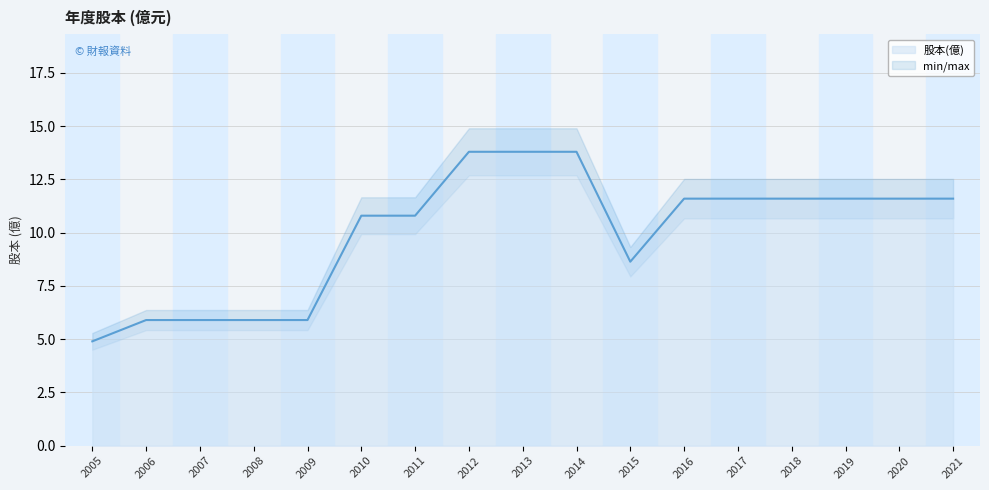

How many data points are less than 11?

8